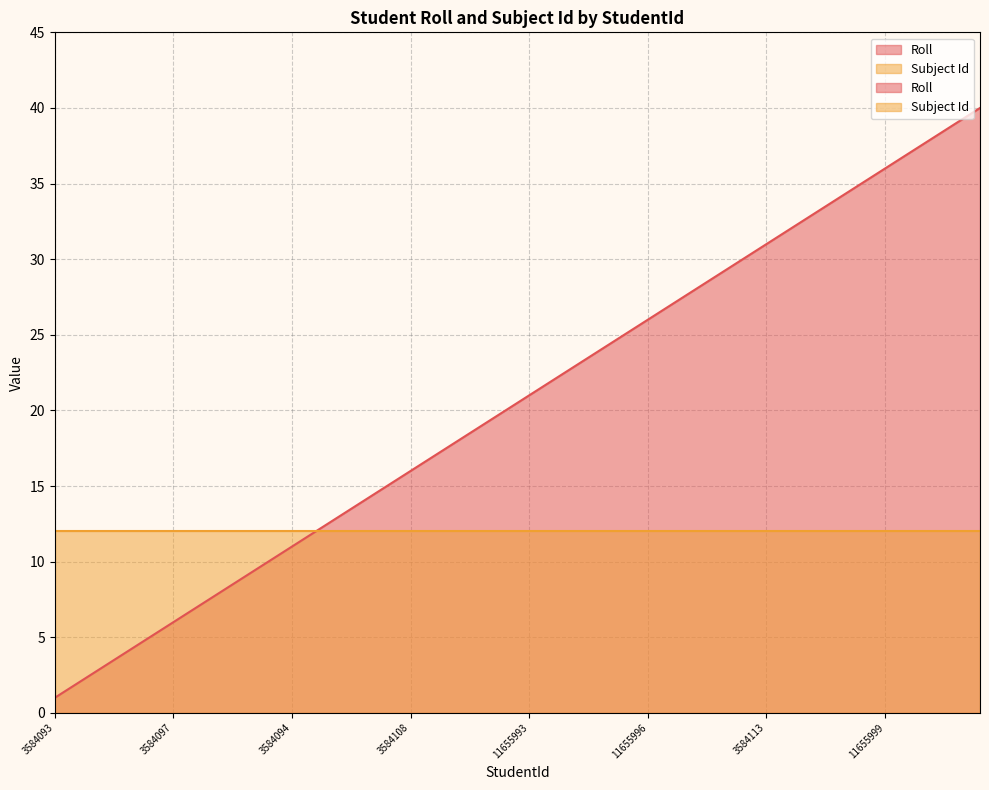

Reading left to right, transcribe all the data shown in this chart.

3584093=1	3584100=2	3584095=3	3584096=4	11655968=5	3584097=6	3584099=7	11655969=8	3584110=9	3584109=10	3584094=11	11655970=12	3584107=13	11655971=14	3584112=15	3584108=16	11655972=17	11655973=18	11655974=19	3584098=20	11655993=21	3584104=22	11655994=23	11655995=24	3584114=25	11655996=26	3584102=27	3584103=28	3584115=29	15428894=30	3584113=31	3584101=32	11655997=33	11655998=34	3584106=35	11655999=36	3584105=37	3584111=38	11656000=39	11656001=40